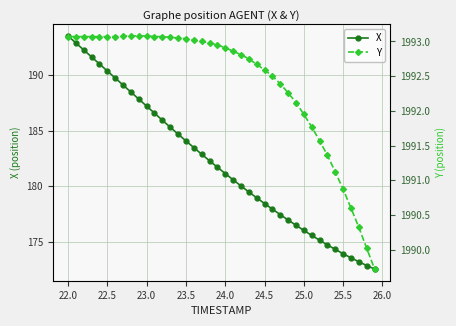

The value of X at 22.0 is 193.5. True or false?

True